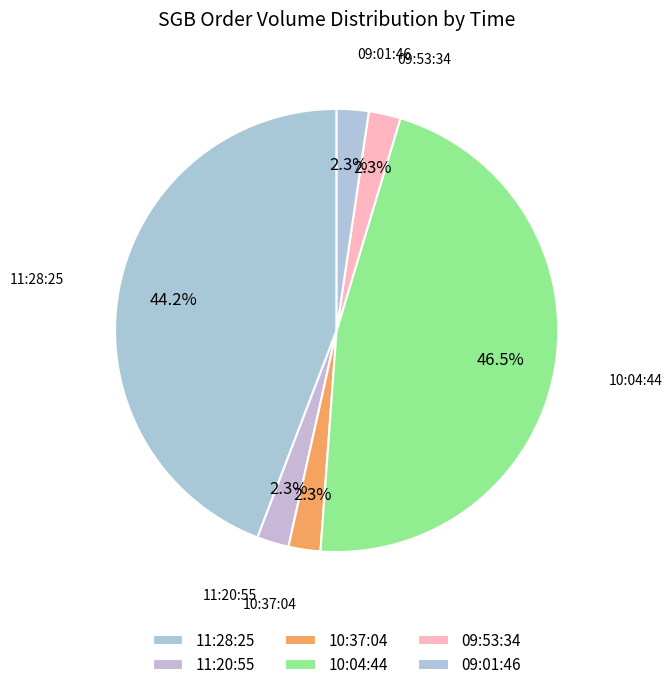

Rank the categories by value from lowest to highest.

11:20:55, 10:37:04, 09:53:34, 09:01:46, 11:28:25, 10:04:44